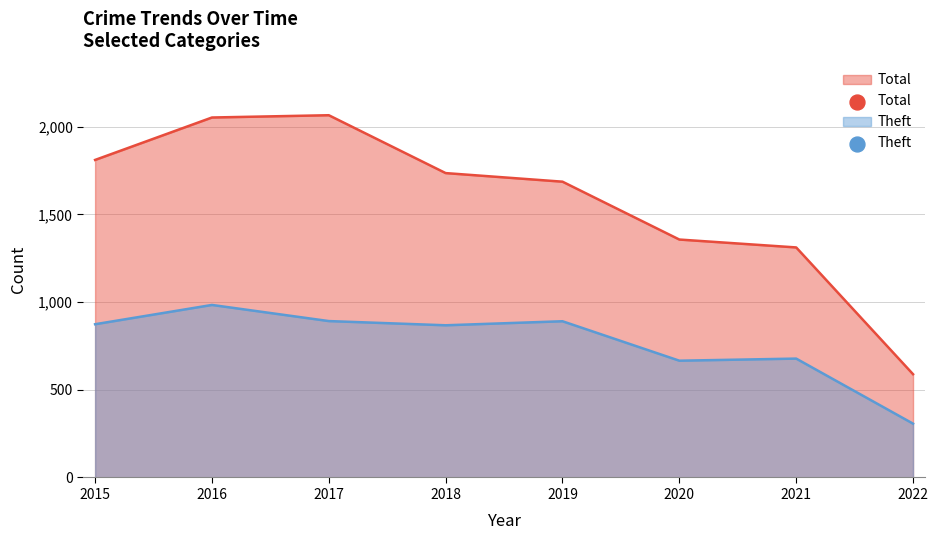

What is the total value across all series at 2021?

1990